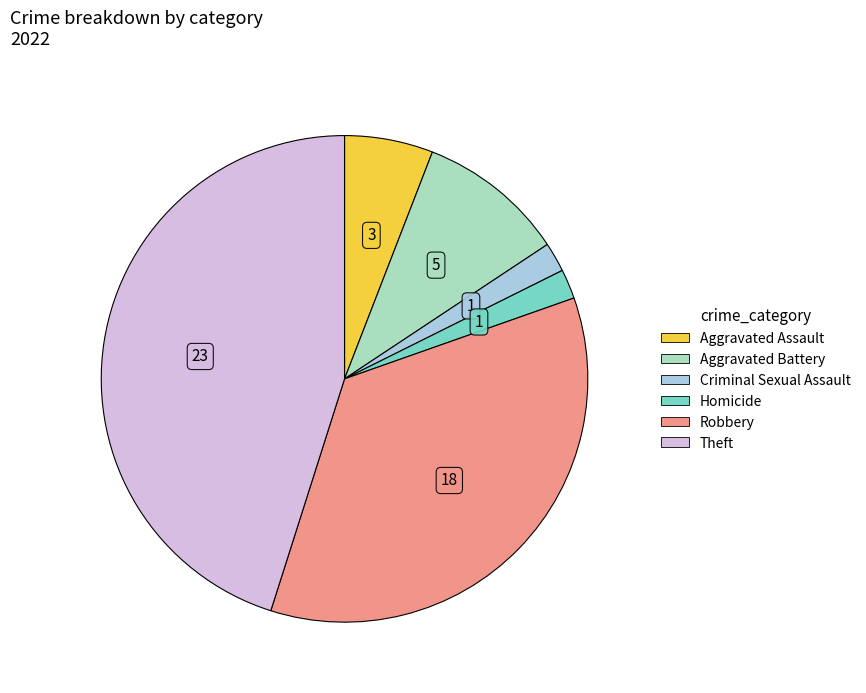

Is there any slice that represents more than half of the pie?

No